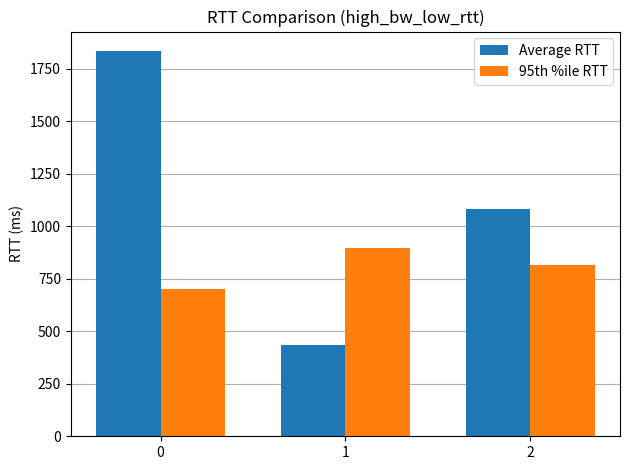

Which series changed the most between 0 and 1?

Average RTT